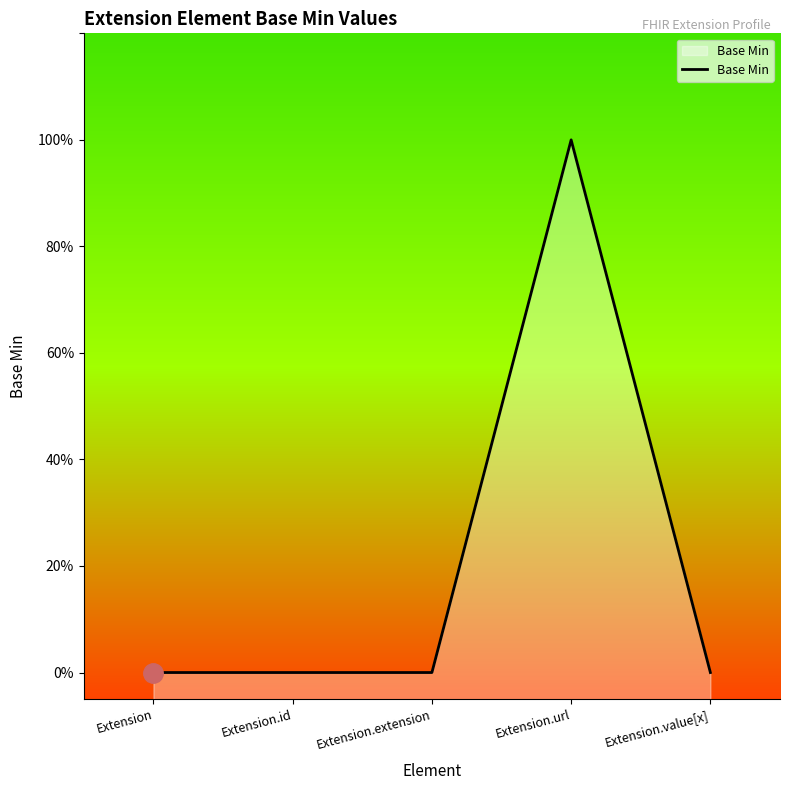

Reading left to right, list all the values displayed in this chart.

Extension=0	Extension.id=0	Extension.extension=0	Extension.url=1	Extension.value[x]=0